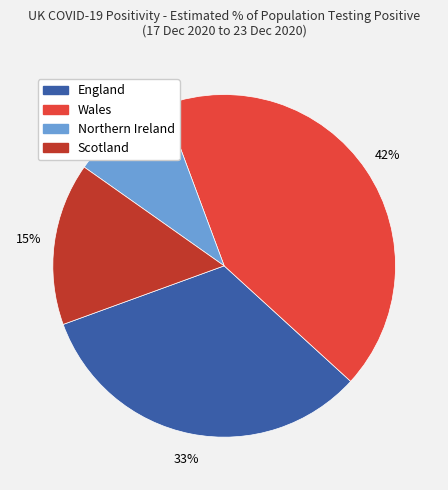

Does Scotland represent more than half of the total?

No